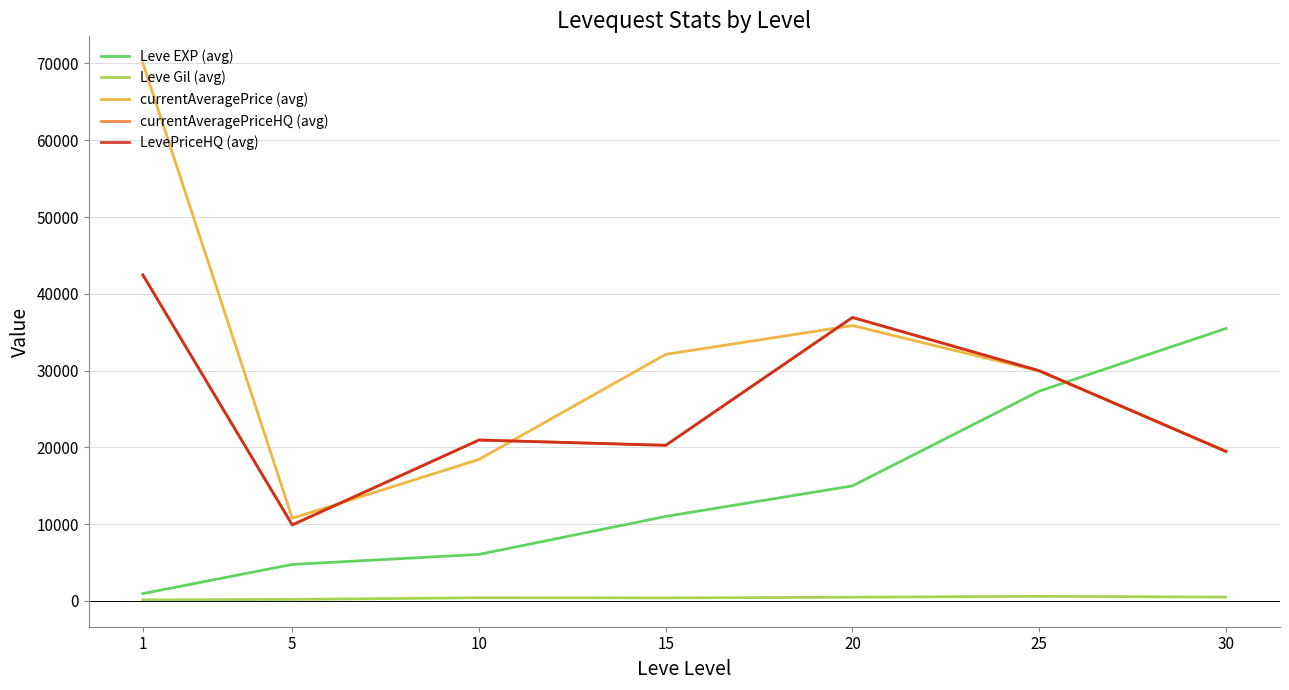

Does the chart have visible grid lines?

Yes